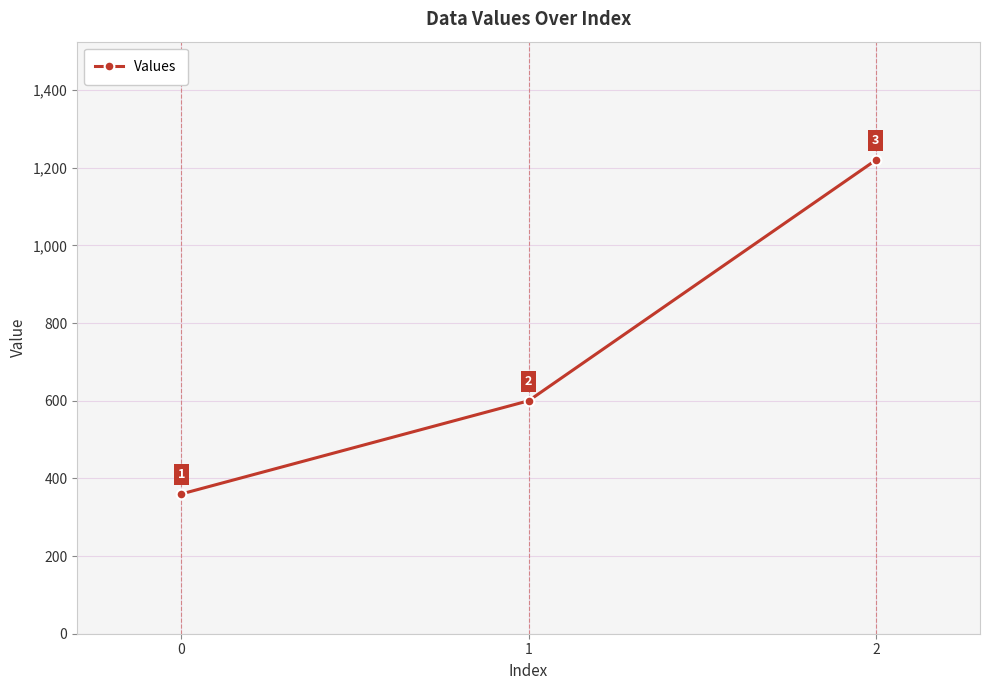

How many data points are less than 600?

1